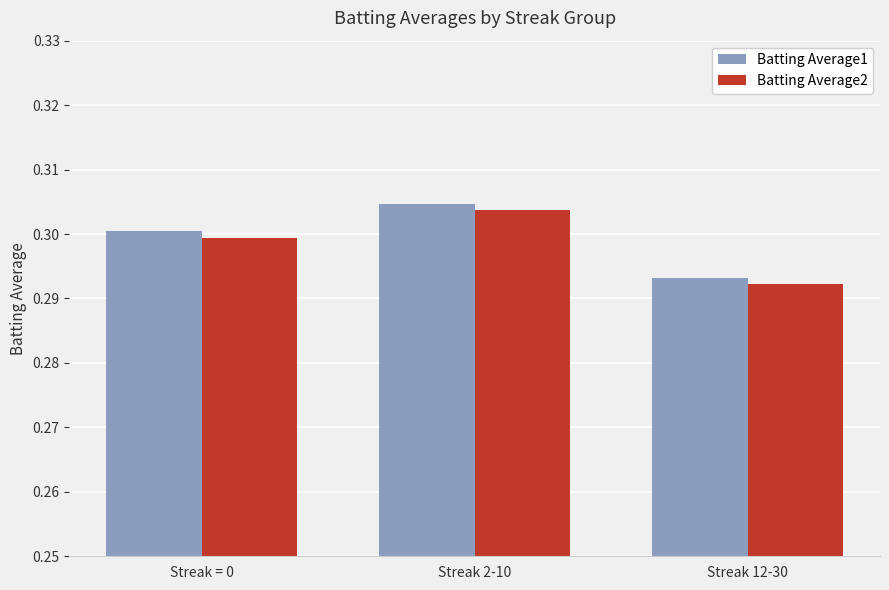

Which category has the highest value across all series?

Streak 2-10